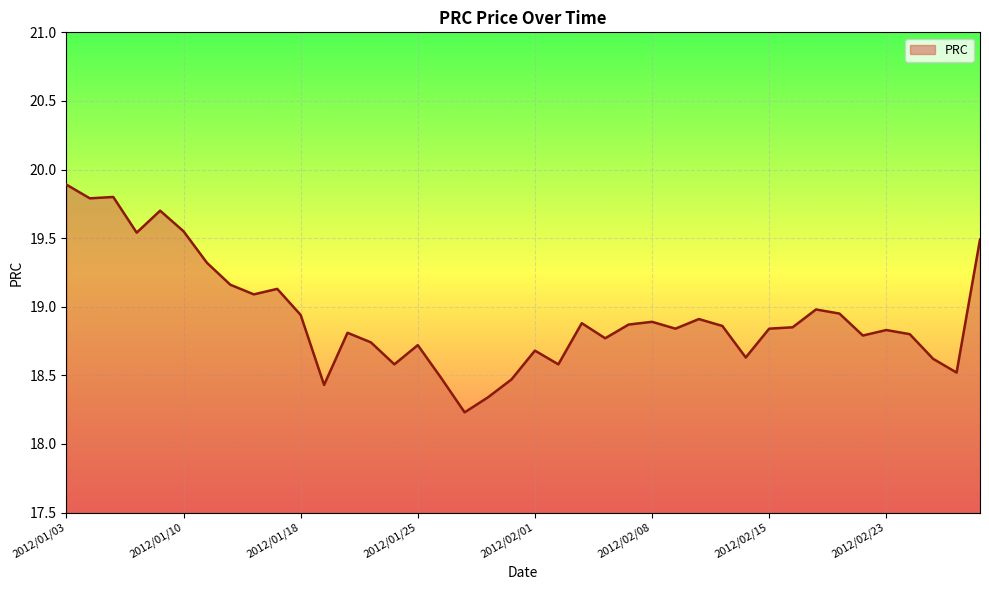

What is the difference between the maximum and minimum values?

1.7